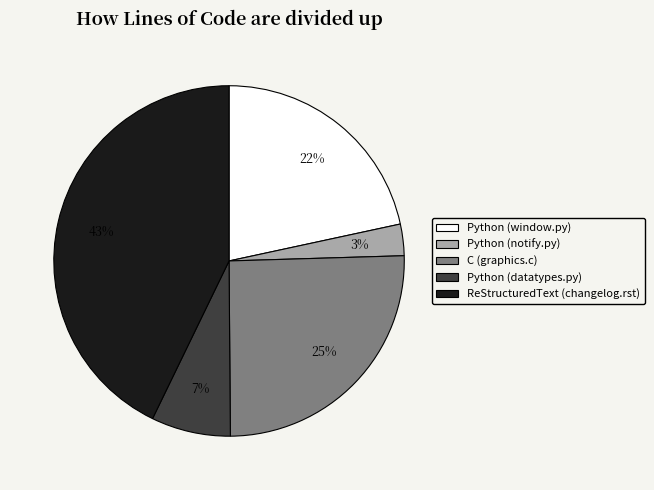

What is the smallest slice in the pie chart?

Python (notify.py)